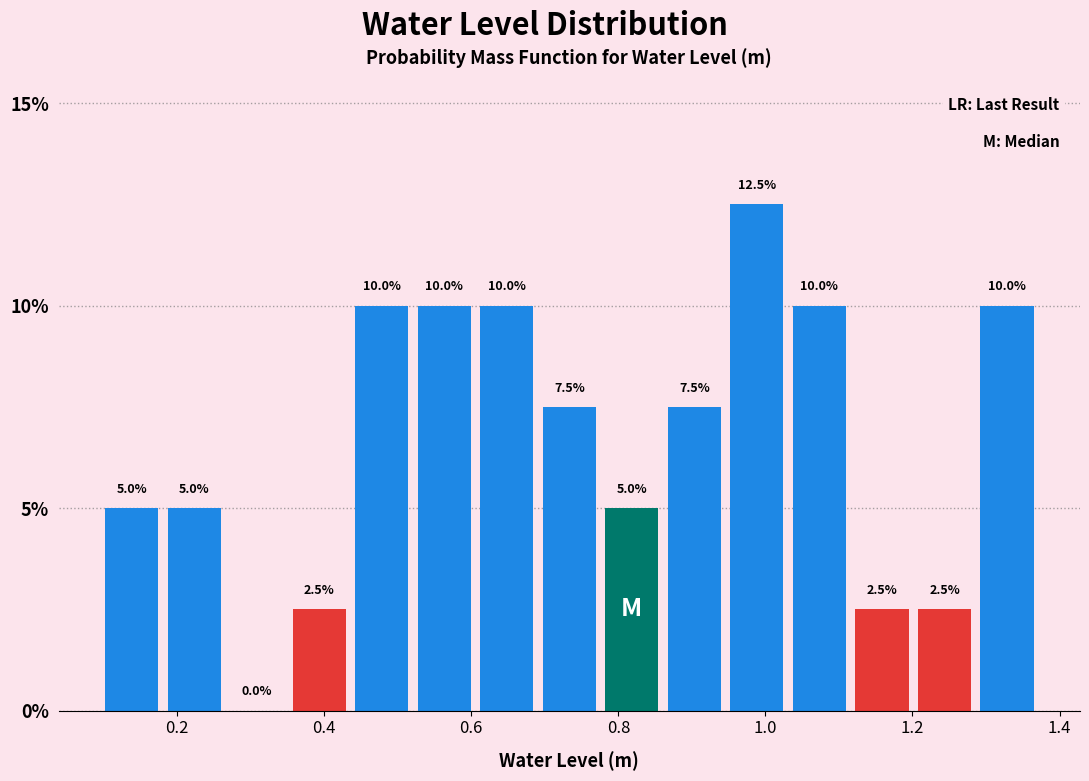

Which range on the x-axis has the tallest bar?

0.94 to 1.04